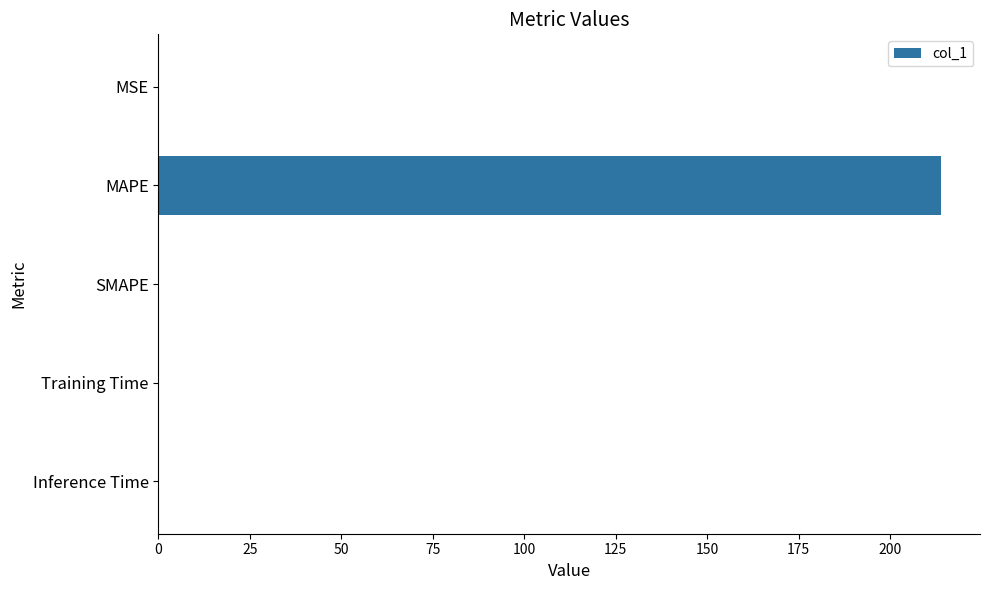

What is the greatest value displayed?

213.9